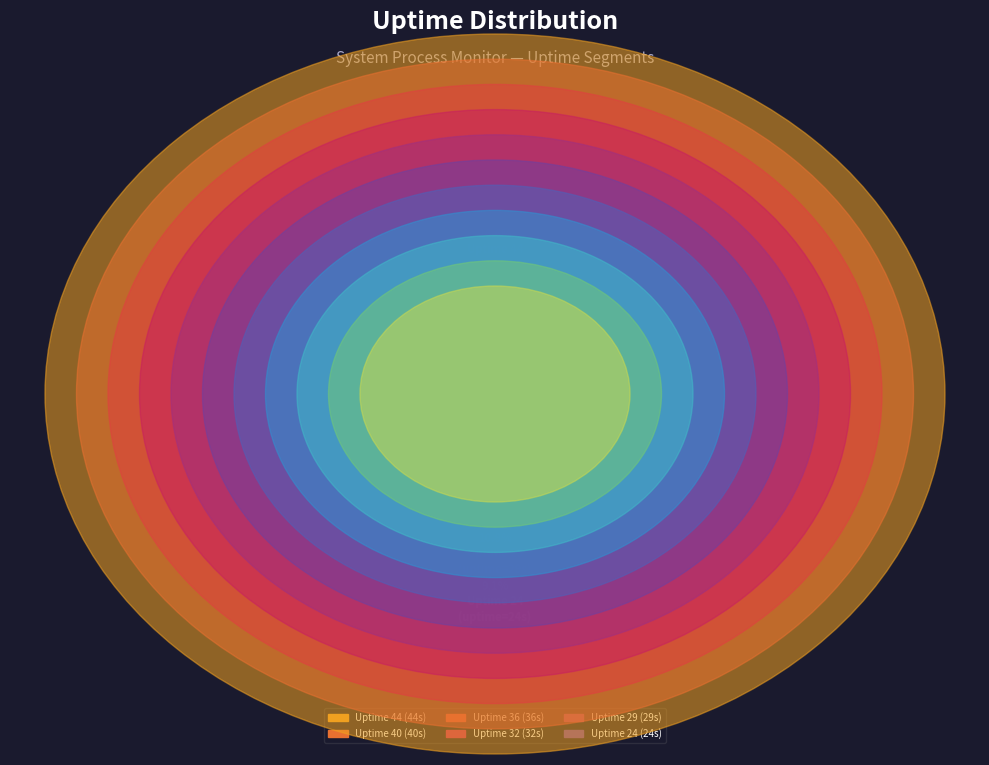

To the nearest percent, what is the difference between the Uptime 4 and Uptime 29 slice percentages?

9%